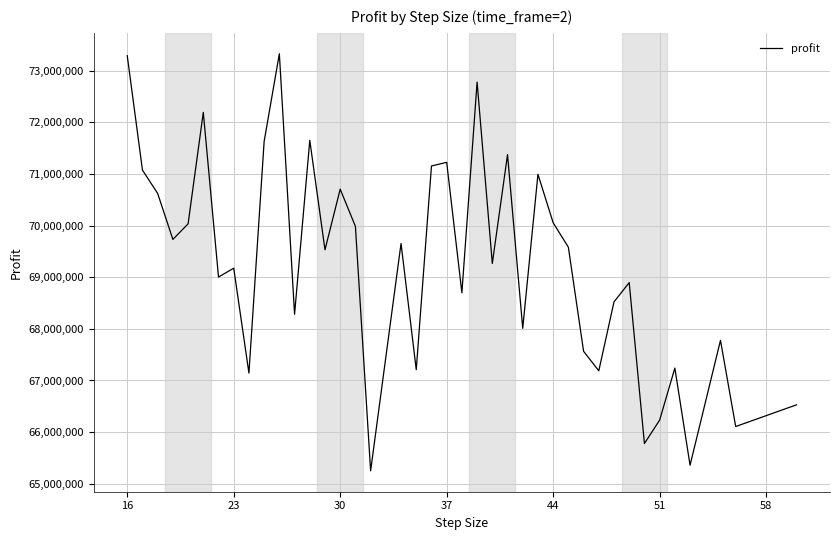

What is the difference between the maximum and minimum values?

8080105.0